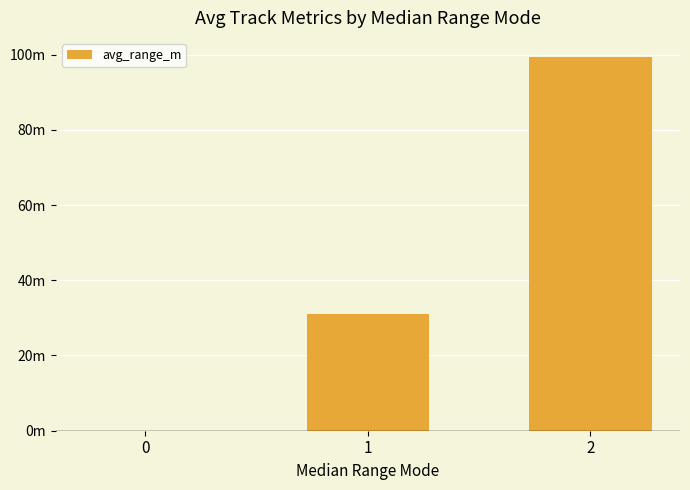

What is the sum of all values?

130.5